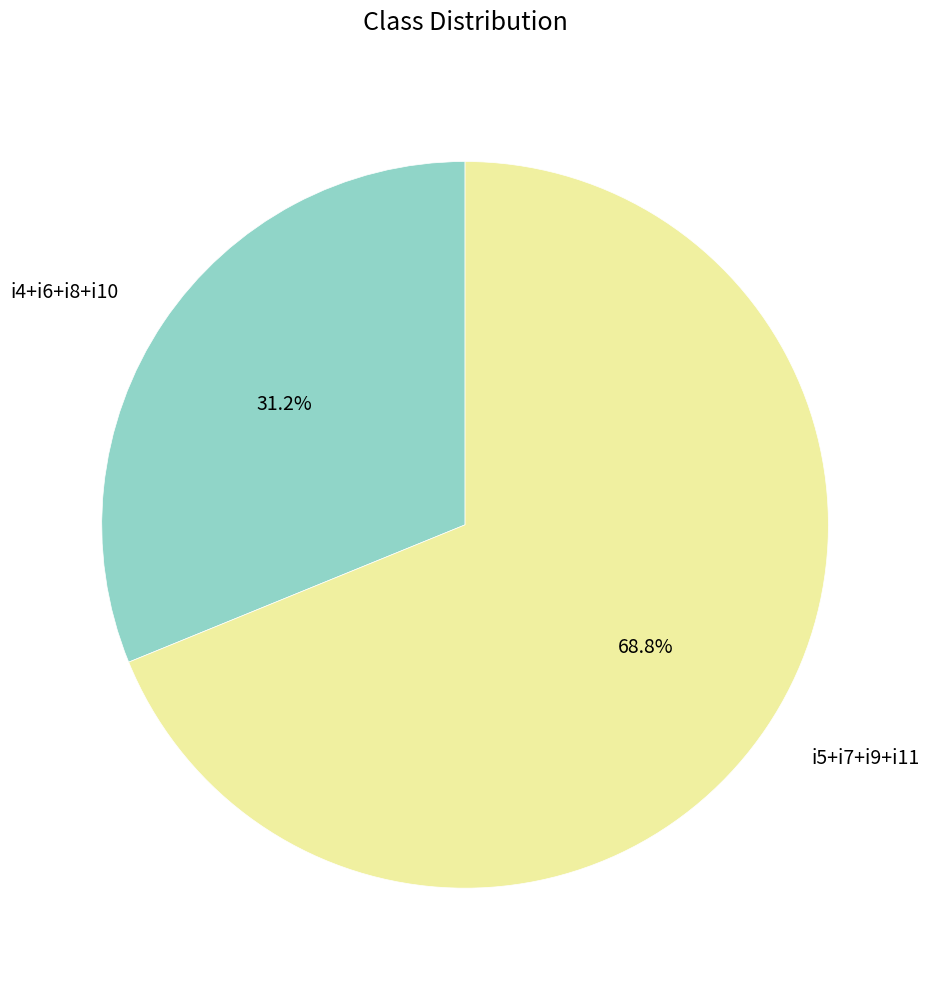

Which has a higher value, i4+i6+i8+i10 or i5+i7+i9+i11?

i5+i7+i9+i11